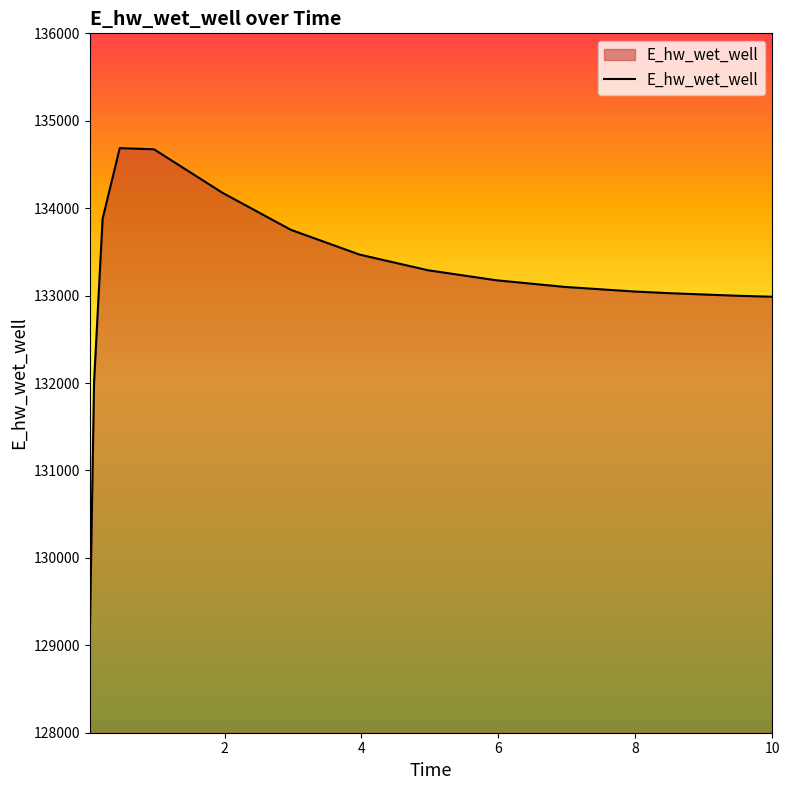

What is the maximum value shown in the chart?

134686.6